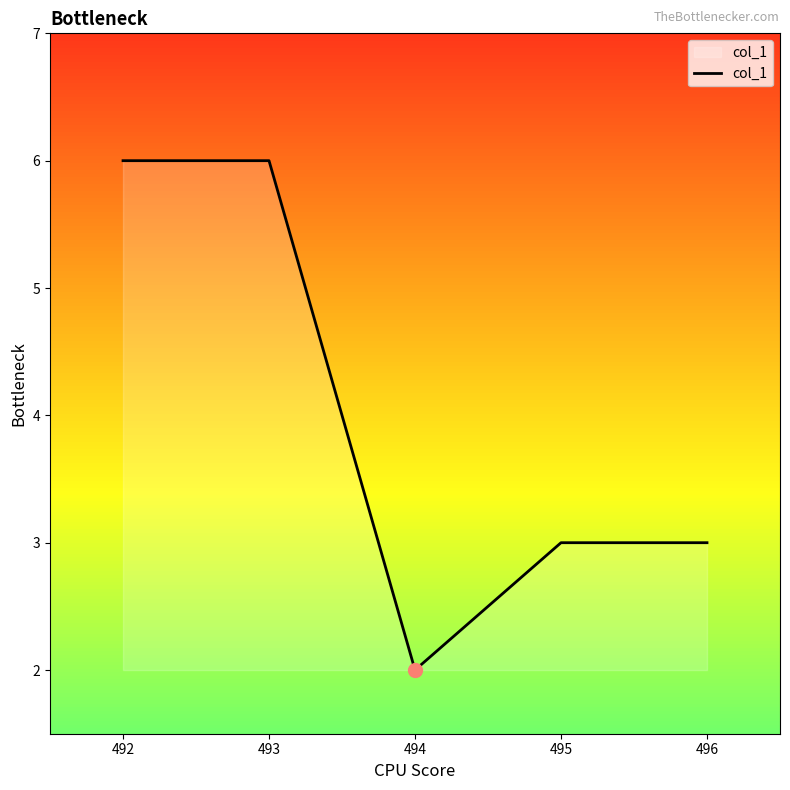

Reading left to right, what are all the values shown in this chart?

6	6	2	3	3